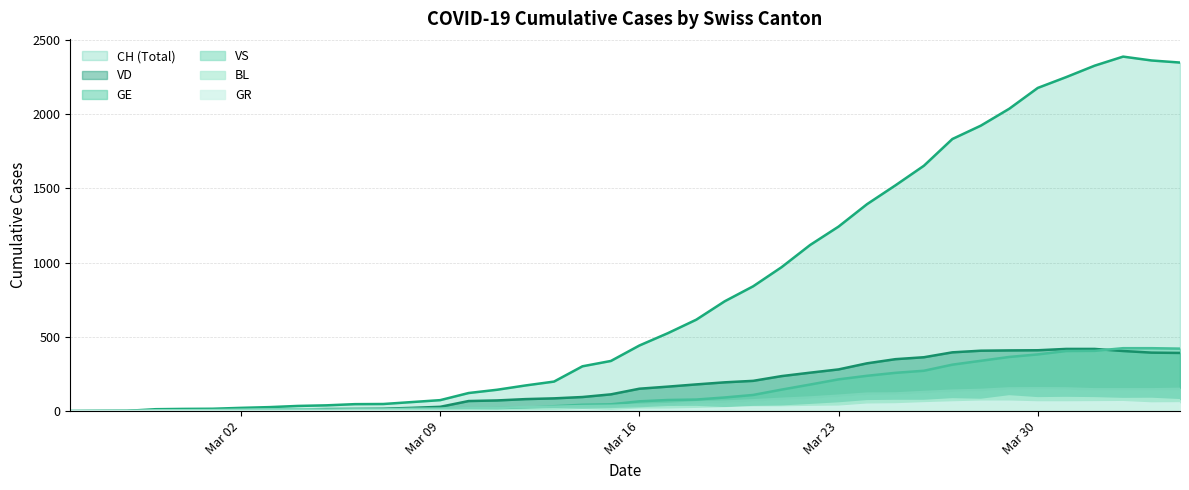

True or false: BL and GE cross at least once.

False